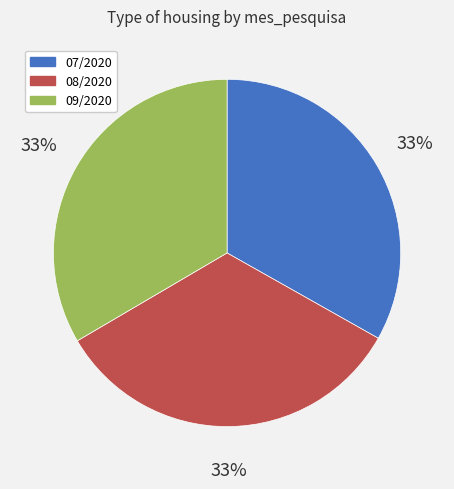

To the nearest percent, what is the average slice percentage?

33%